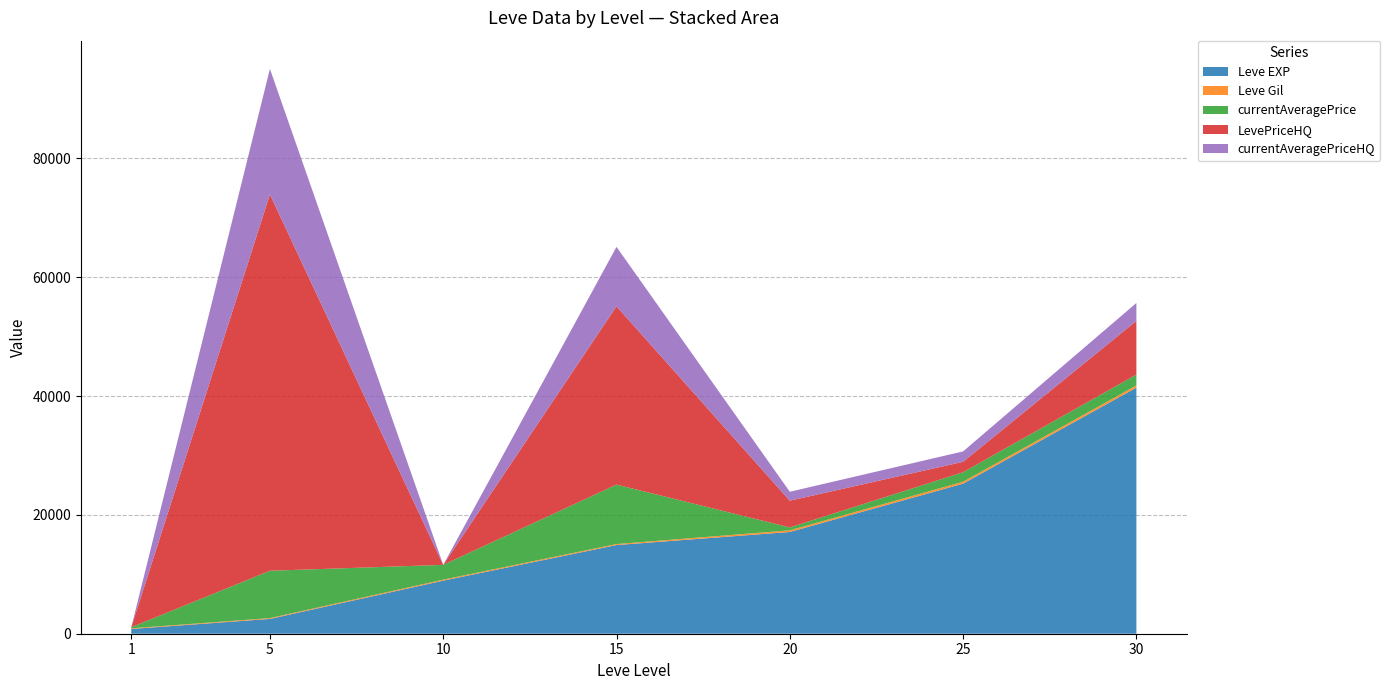

Reading right to left, list all the values displayed in this chart.

Leve EXP: 41410	25250	17120	14920	8930	2490	800
Leve Gil: 372	326	281	172	169	139	113
currentAveragePrice: 1822	1600	485	10000	2490	7968	181
LevePriceHQ: 9037	1750	4500	30000	0	63333	0
currentAveragePriceHQ: 3012	1750	1500	10000	0	21111	0